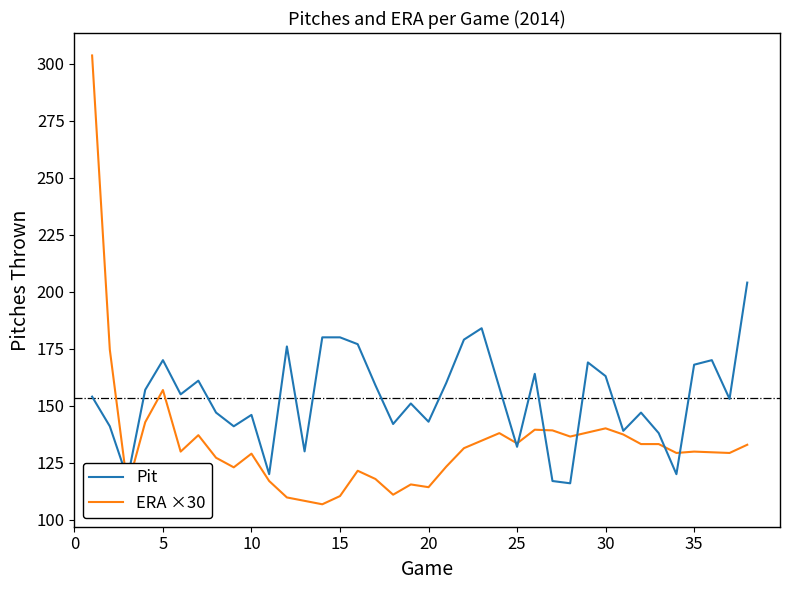

Which series has the largest range (max minus min)?

ERA ×30